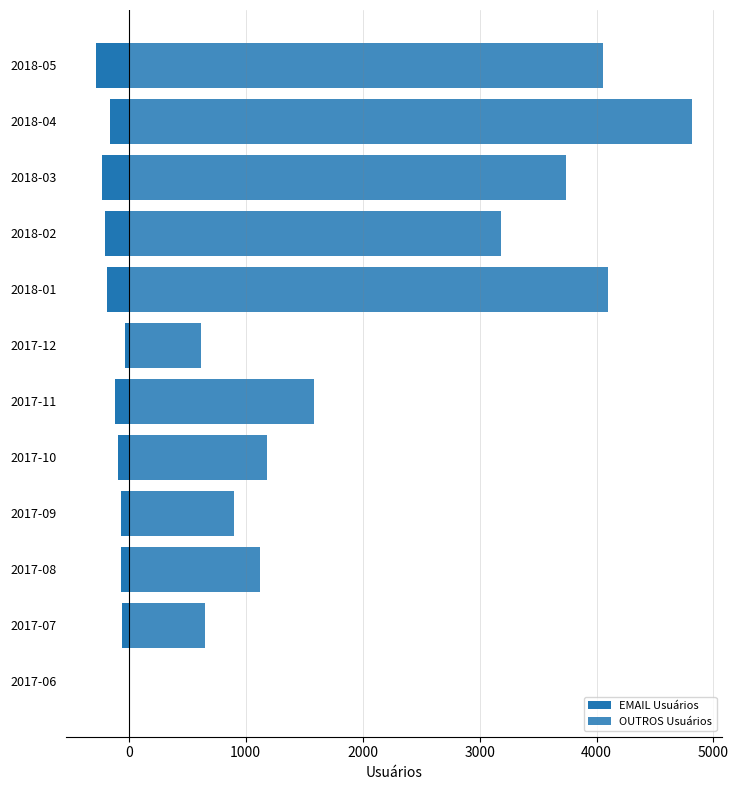

What is the average value of the OUTROS Usuários series?

2163